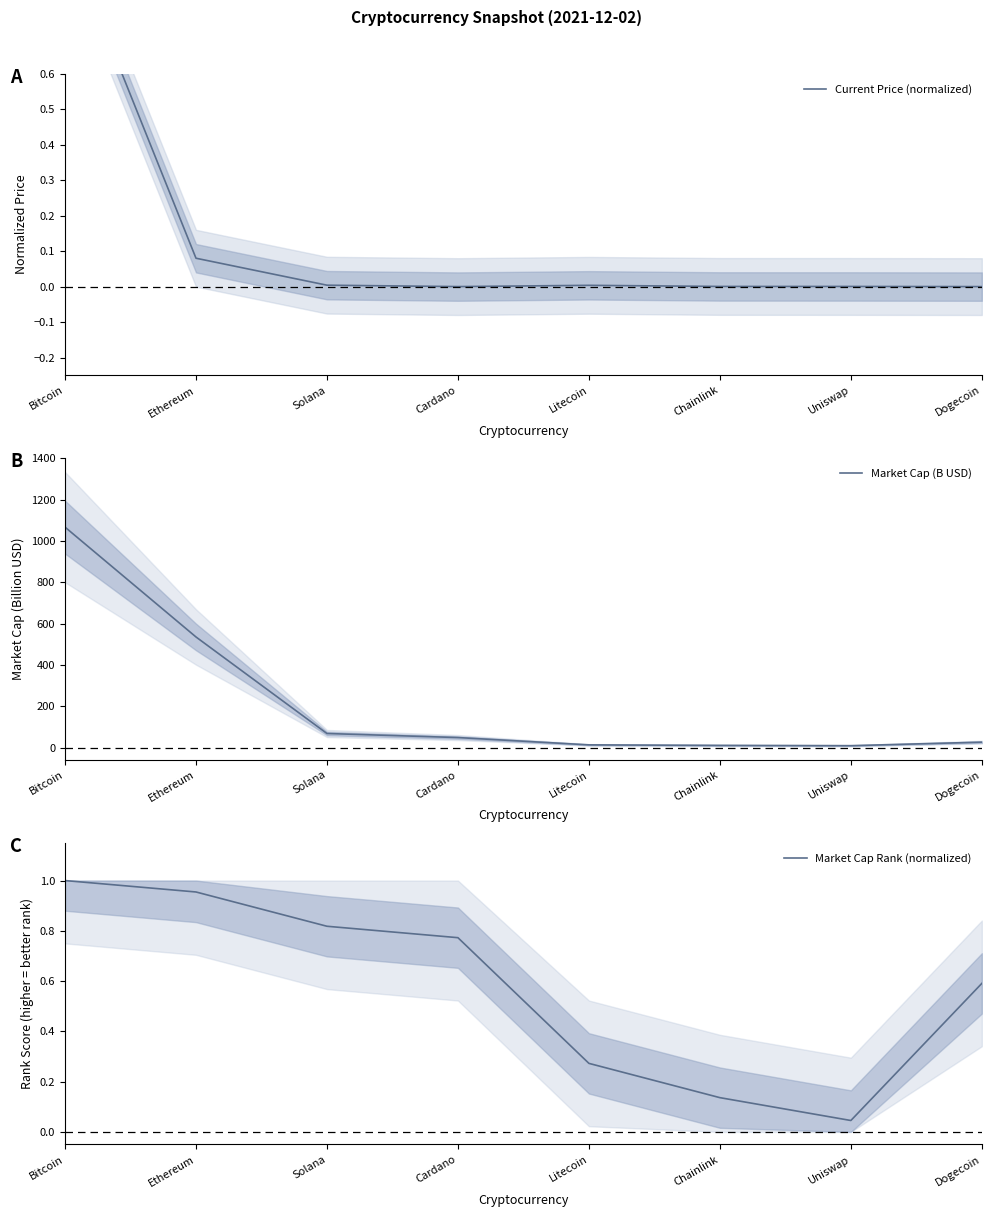

How many series are shown in this chart?

3